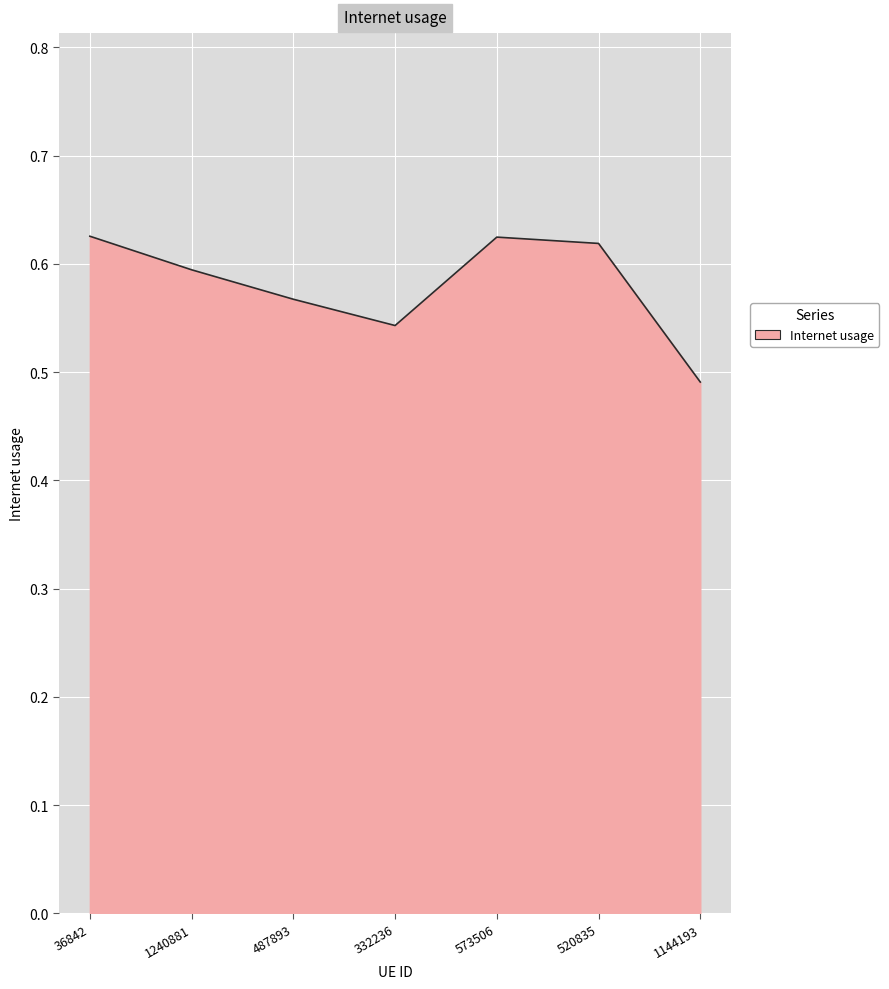

What position from the right is 36842?

7